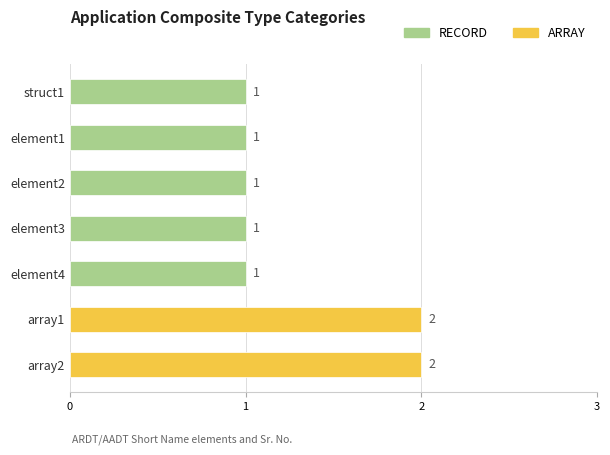

Count the values in the range 1 to 2.

7